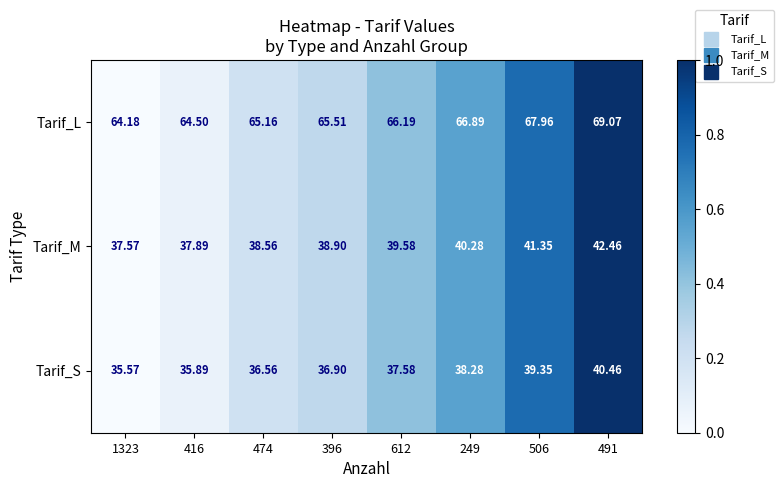

Rank the series by their maximum value, from highest to lowest.

Tarif_L, Tarif_M, Tarif_S